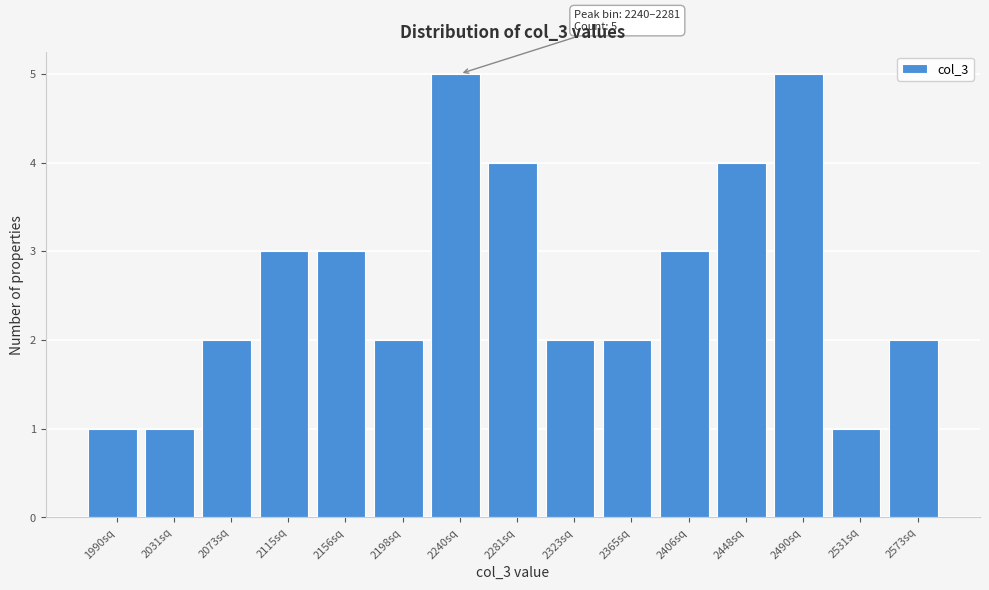

Reading right to left, extract all data points from this chart.

2573sq=2	2531sq=1	2490sq=5	2448sq=4	2406sq=3	2365sq=2	2323sq=2	2281sq=4	2240sq=5	2198sq=2	2156sq=3	2115sq=3	2073sq=2	2031sq=1	1990sq=1